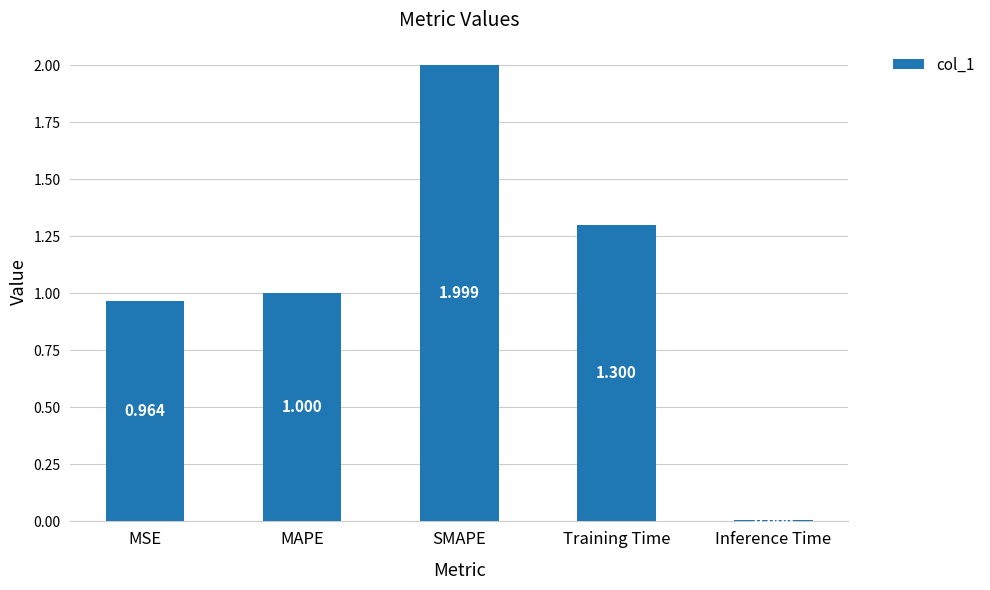

How many bars are there in total?

5